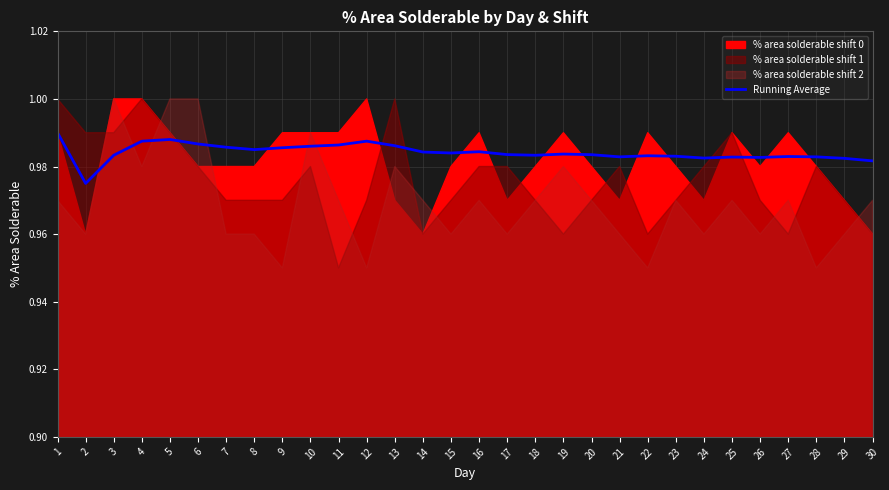

Rank the categories by value from highest to lowest.

1, 5, 12, 4, 6, 11, 13, 10, 7, 9, 8, 16, 14, 15, 19, 17, 20, 18, 3, 22, 23, 27, 21, 28, 25, 26, 24, 29, 30, 2